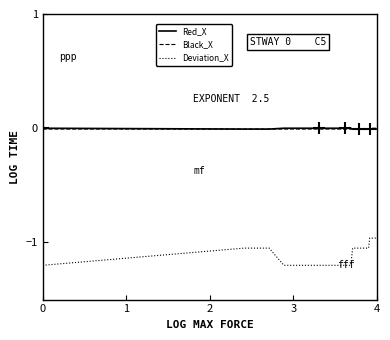

True or false: Red_X and Deviation_X intersect in this chart.

False